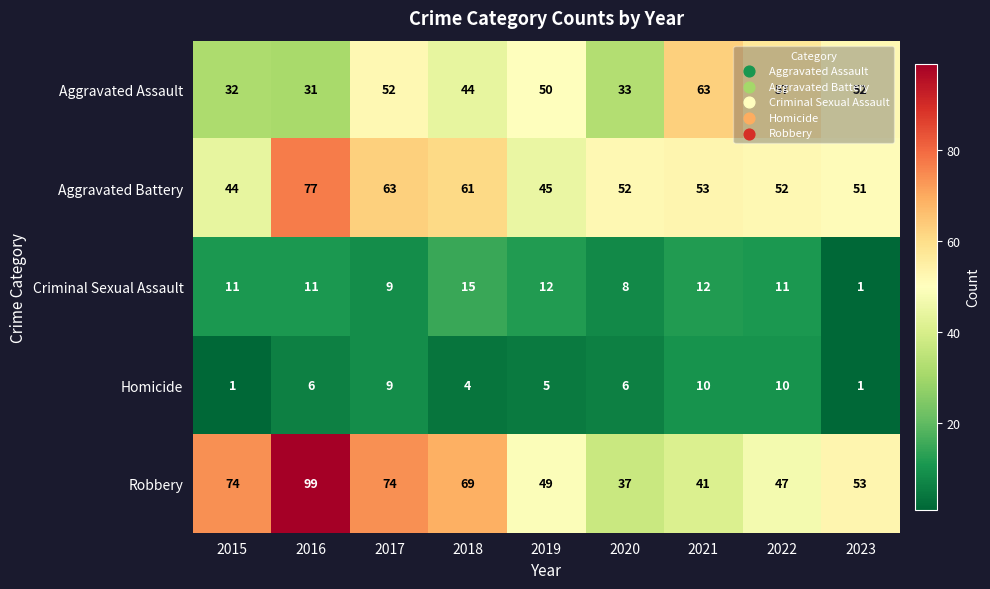

Is the value of Homicide at 2017 greater than the value of Robbery at 2021?

No